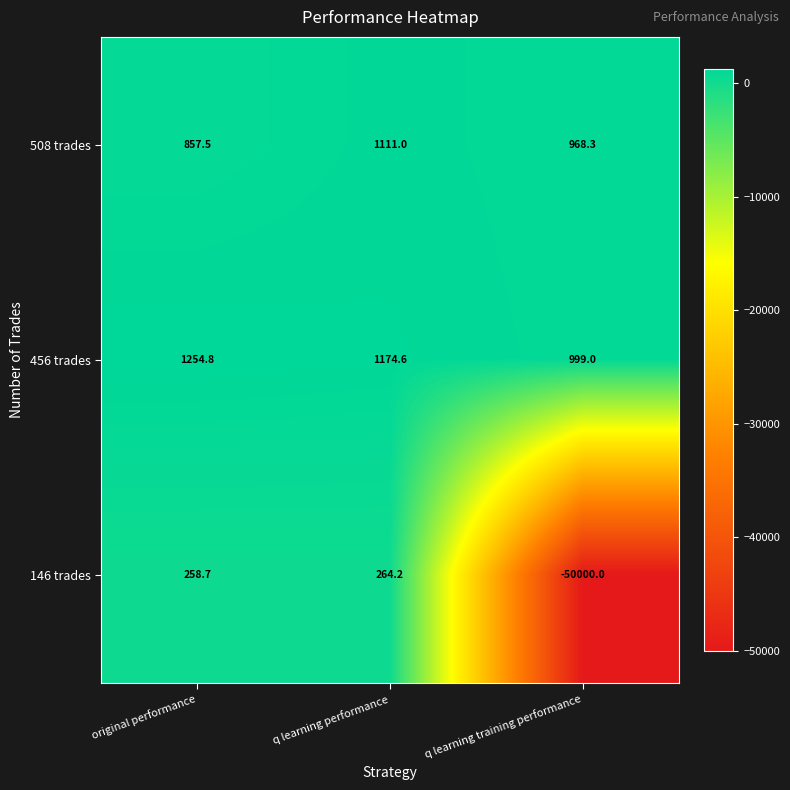

The value of 456 trades at q learning performance is 1174.6. True or false?

True